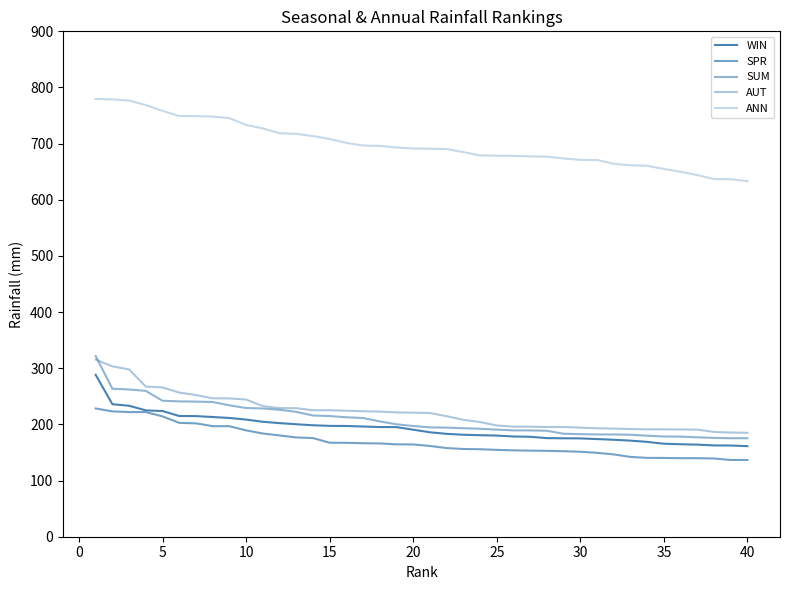

How many lines are shown in the chart?

5